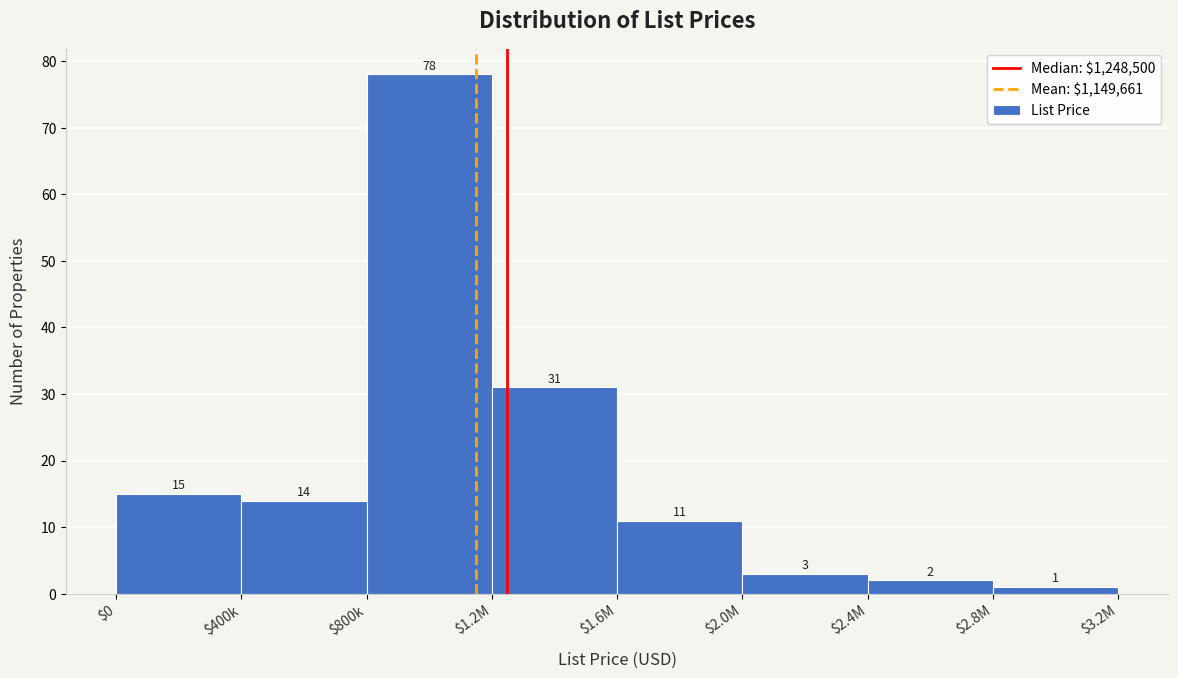

Reading left to right, what are all the values shown in this chart?

15	14	78	31	11	3	2	1